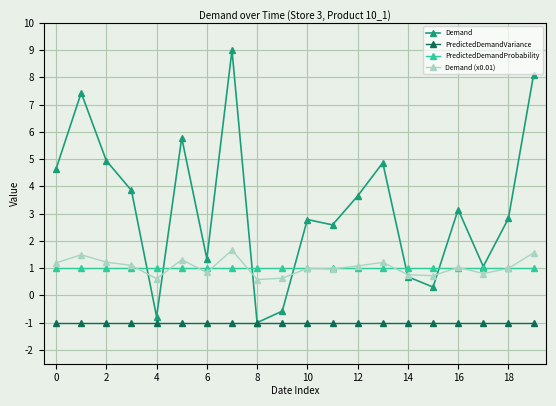

At how many categories does at least one series exceed 0?

20